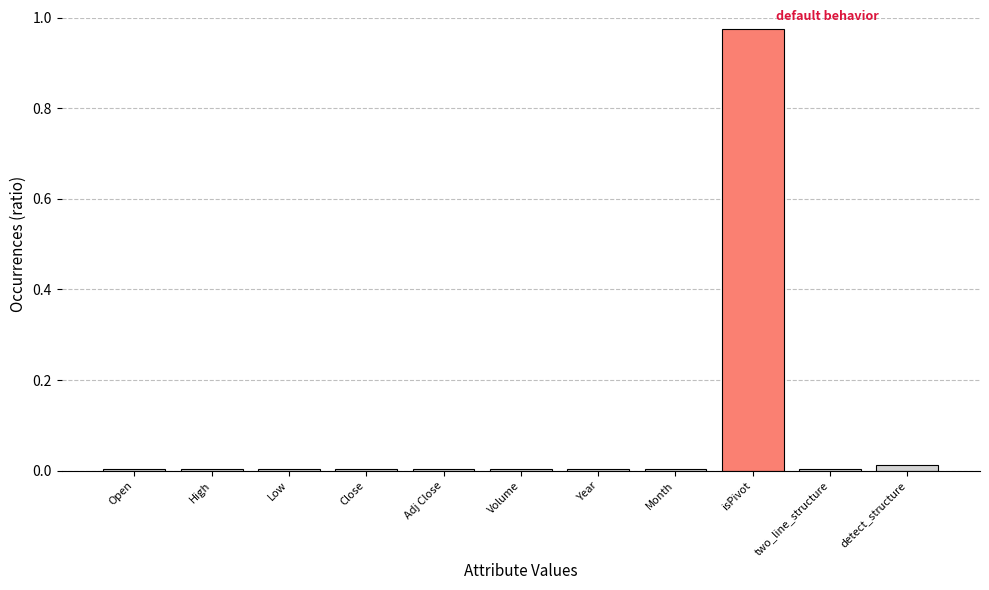

Which label corresponds to the largest value in the chart?

isPivot